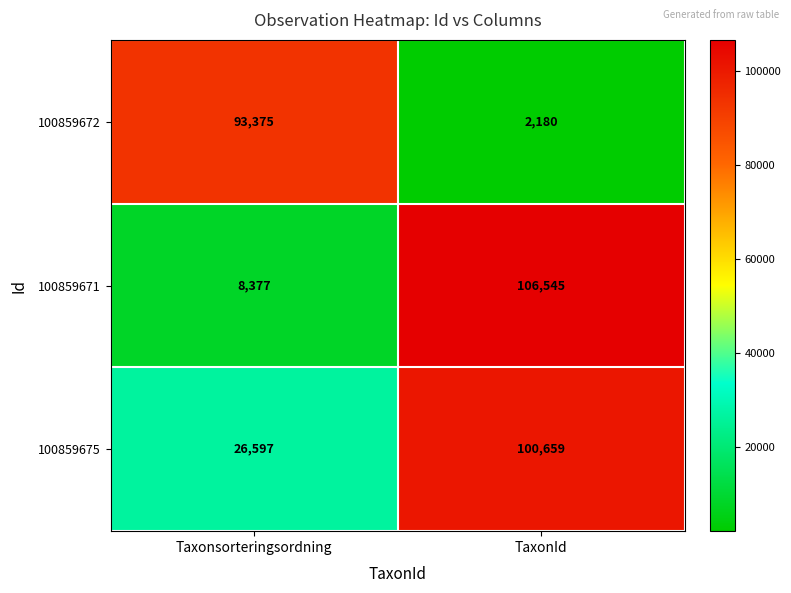

What is the difference between the highest and lowest values at TaxonId?

104365